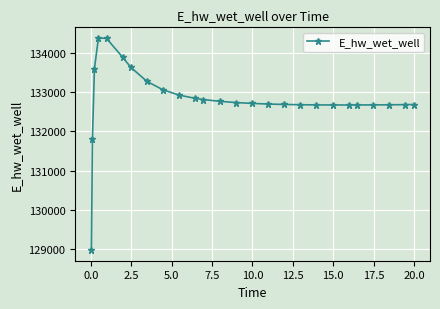

What is the difference between the maximum and minimum values?

5397.5